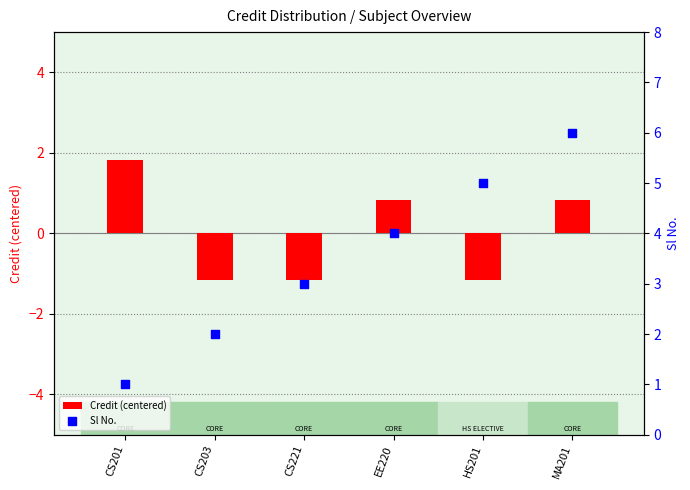

Which series contains the lowest Y value?

Credit (centered)